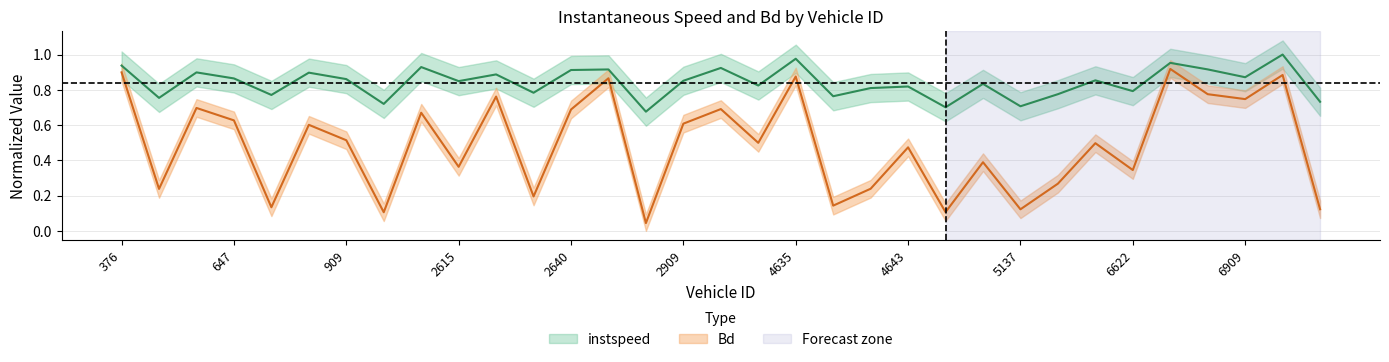

At which label does Bd reach its minimum?

2643.0